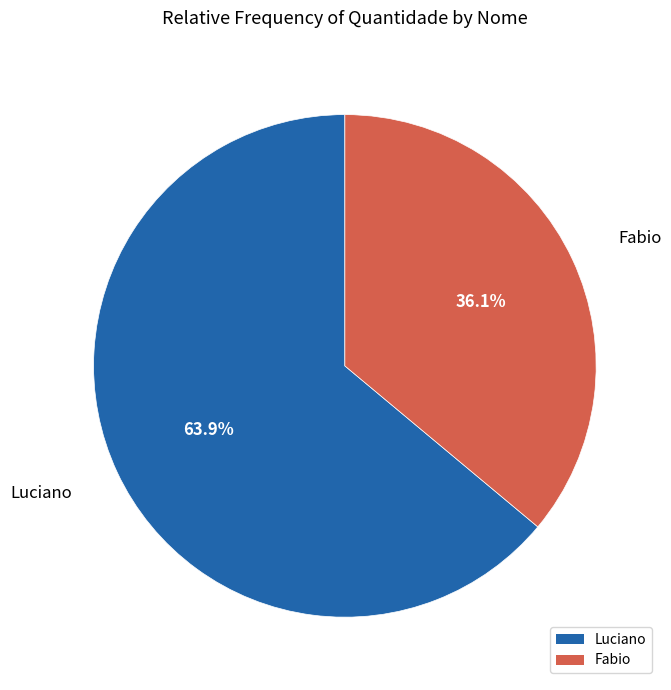

Which category accounts for the majority?

Luciano